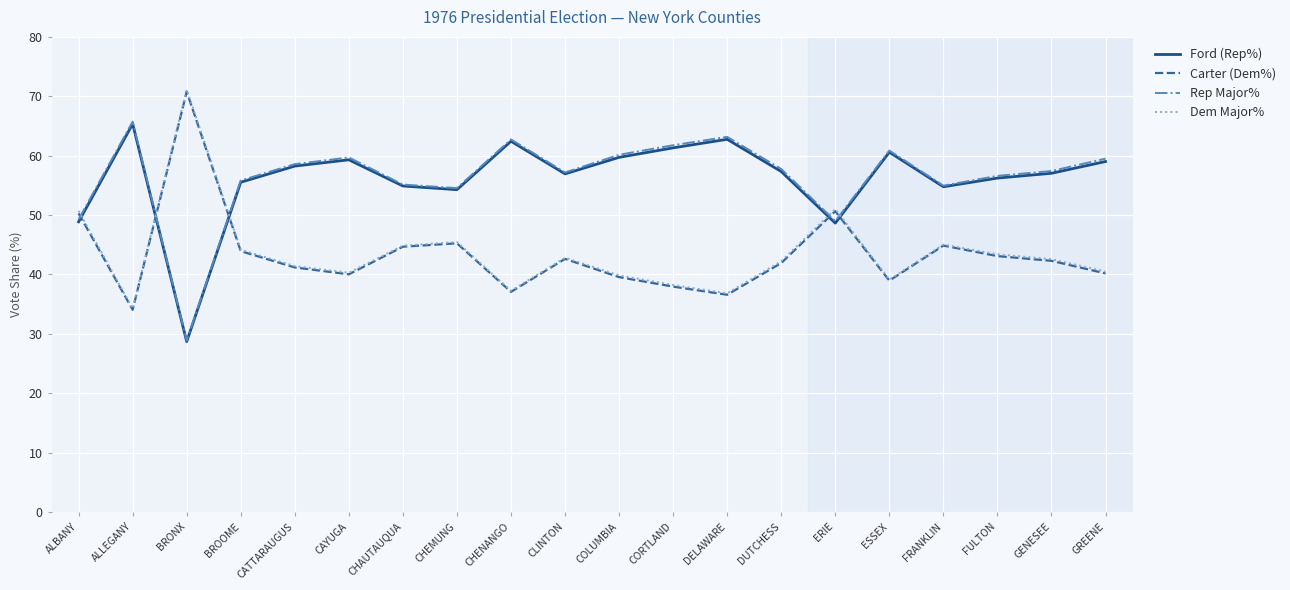

The Carter (Dem%) series shows 55.5 at COLUMBIA. True or false?

False